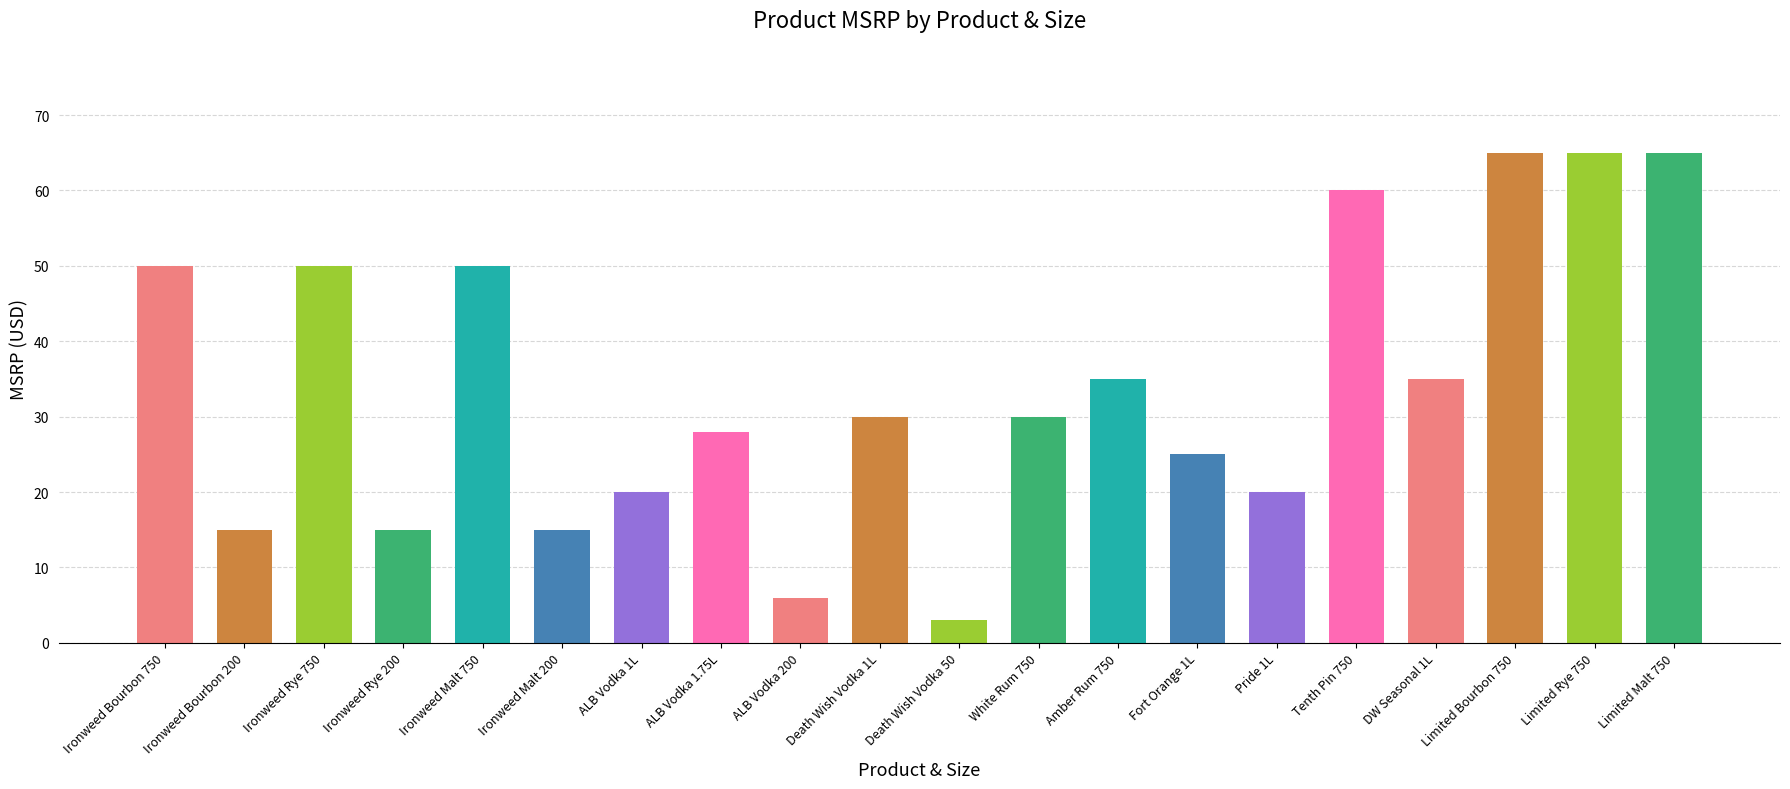

Which category has the lowest value across all series?

Death Wish Vodka 50